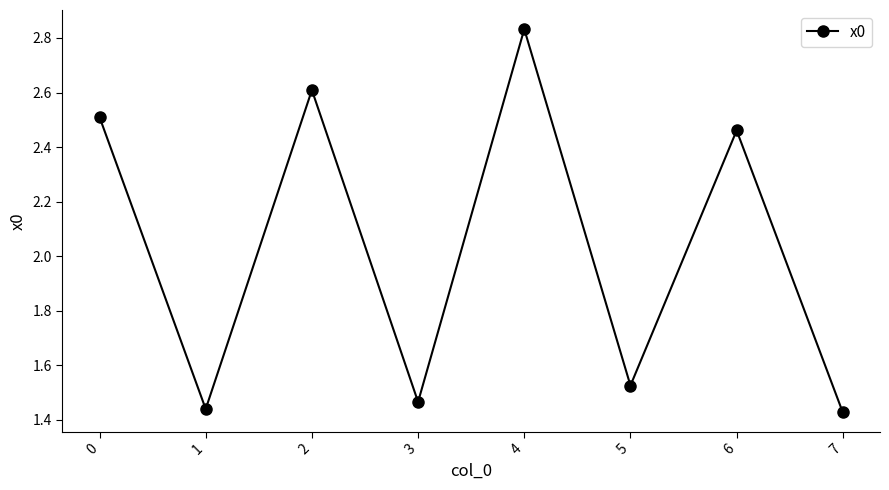

How many categories are shown in the chart?

8